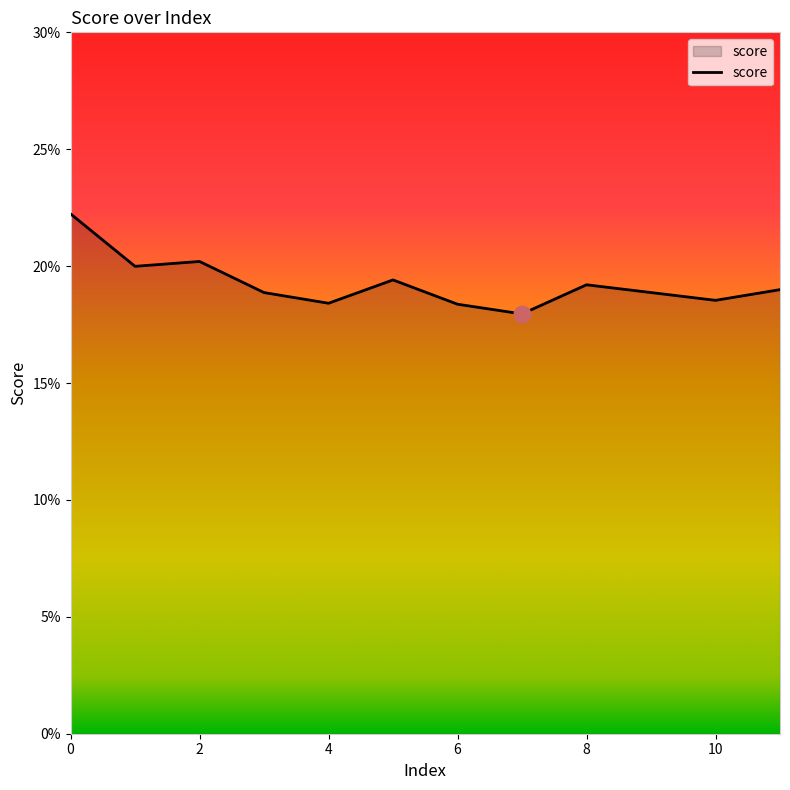

Is this an area chart (filled region under the line)?

Yes